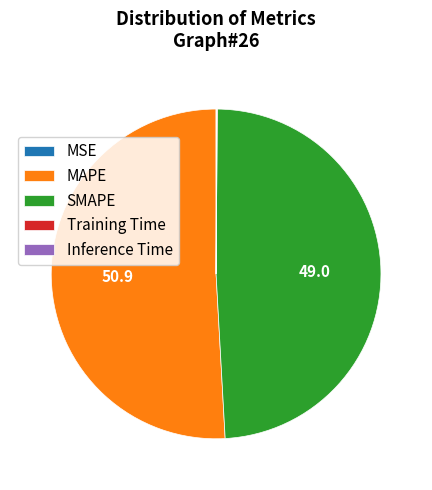

Is there any slice that represents more than half of the pie?

Yes